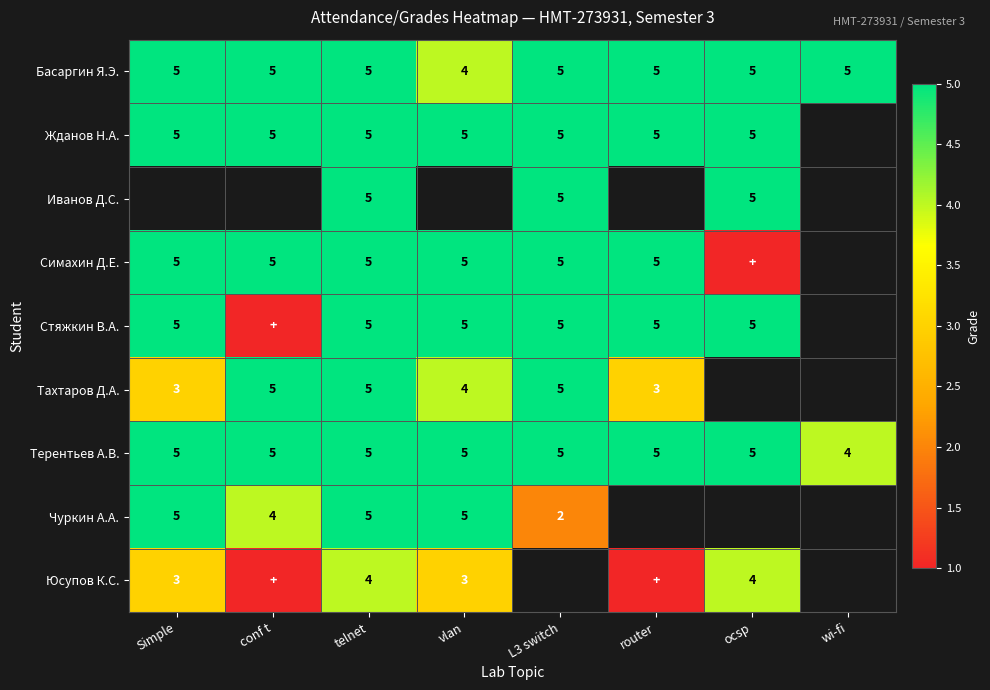

The value of Иванов Д.С. at L3 switch is 8. True or false?

False